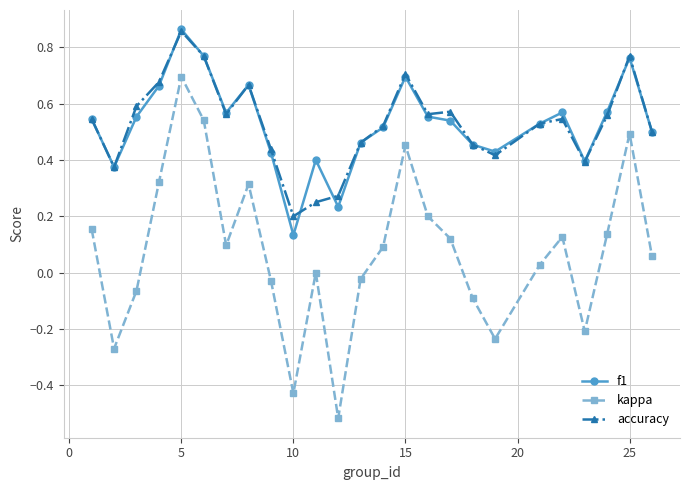

How many categories are shown in the chart?

25